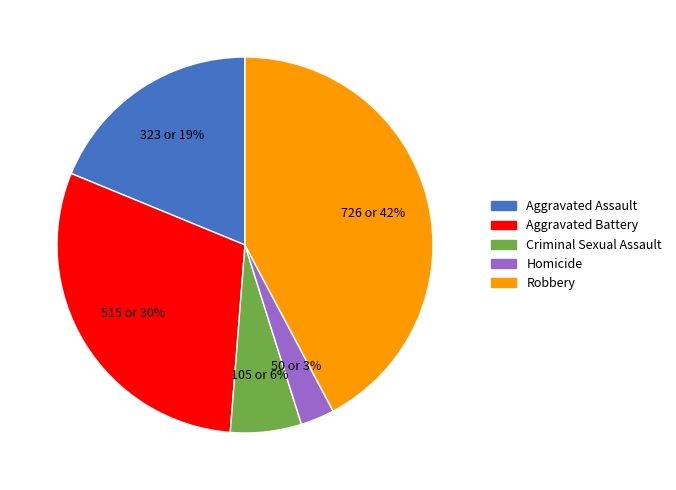

To the nearest percent, what is the combined percentage of Aggravated Assault and Aggravated Battery?

49%